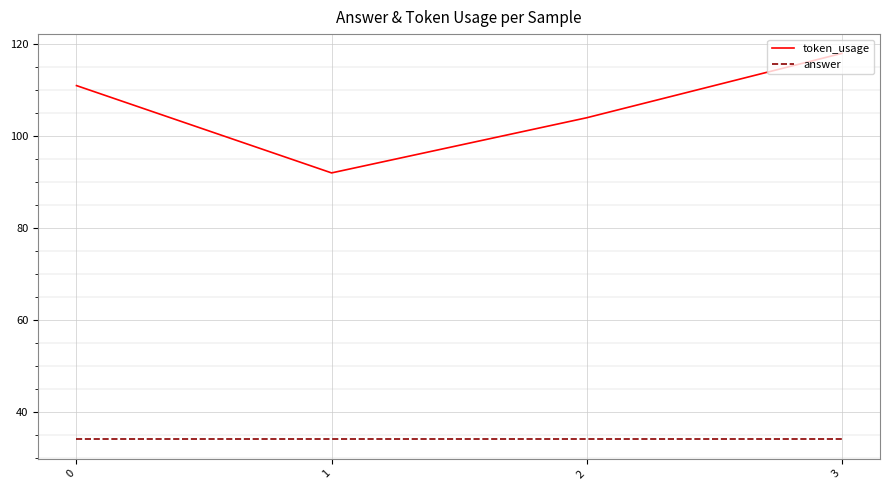

Does the chart have visible grid lines?

Yes